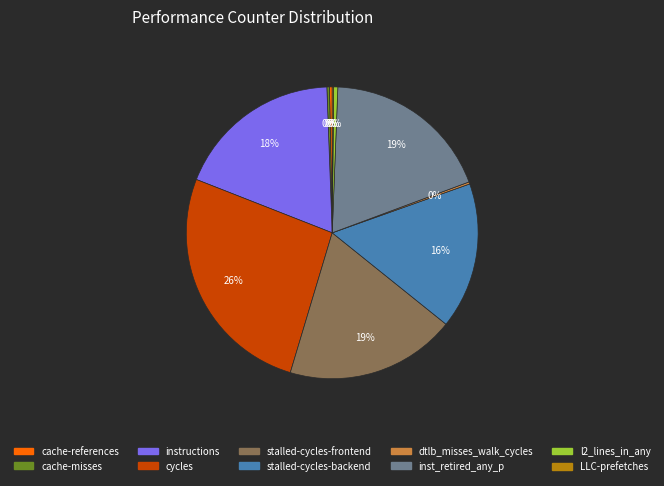

True or false: cache-misses accounts for 0% of the total.

True